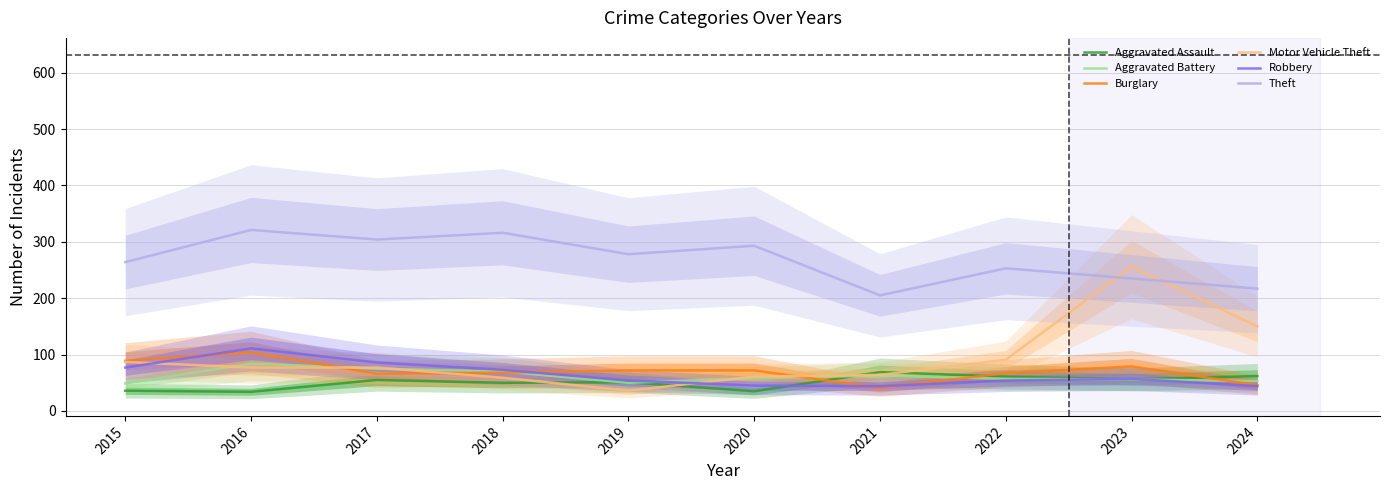

What is the maximum value shown in the chart?

321